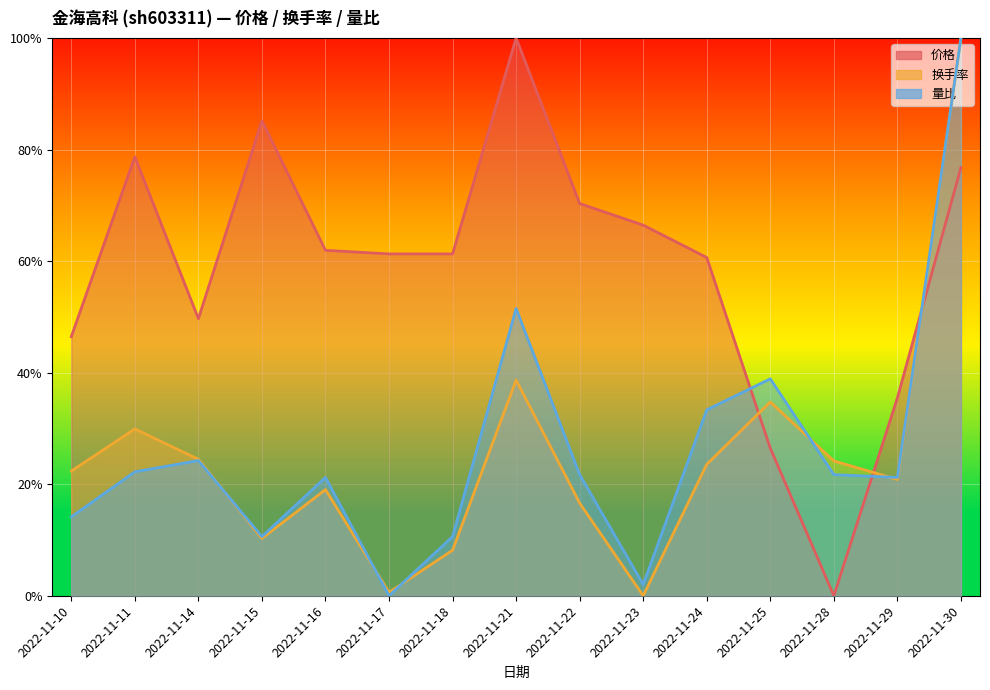

Read the 价格 value at 2022-11-16.

0.6